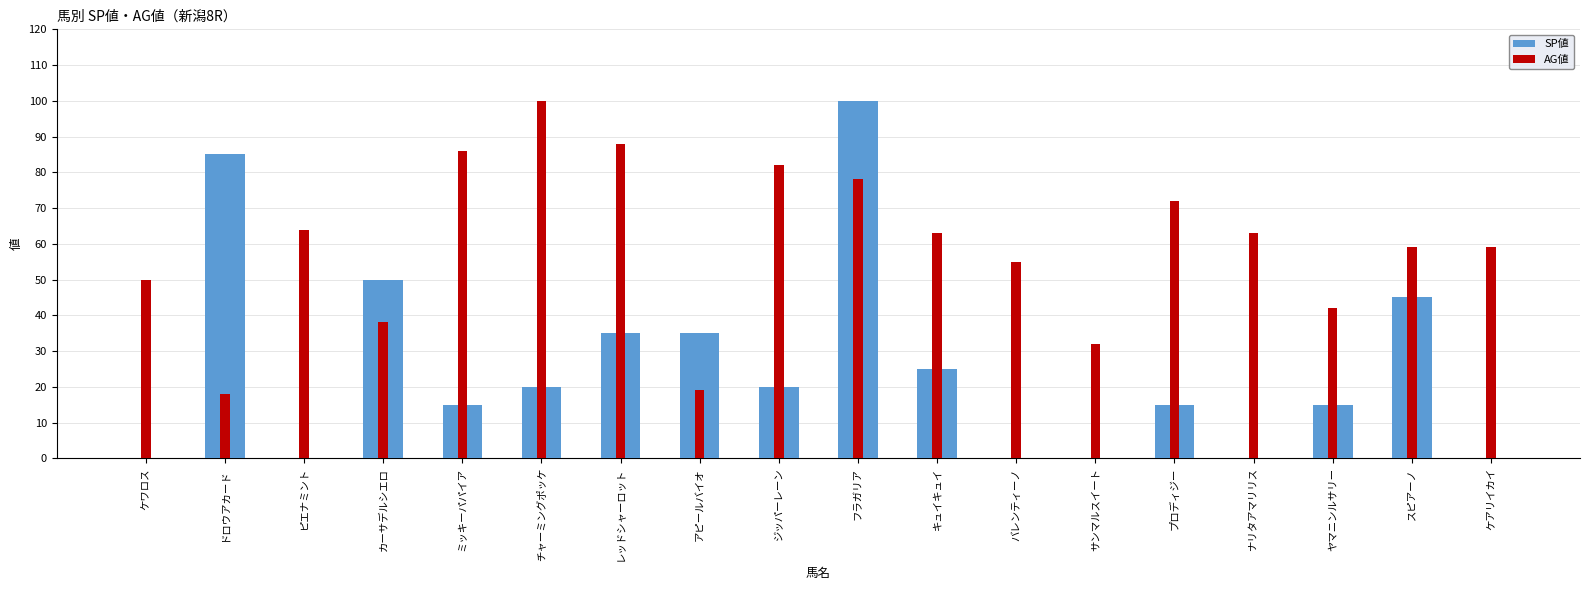

Is the value of AG値 at ナリタアマリリス greater than the value of SP値 at チャーミングポッケ?

Yes